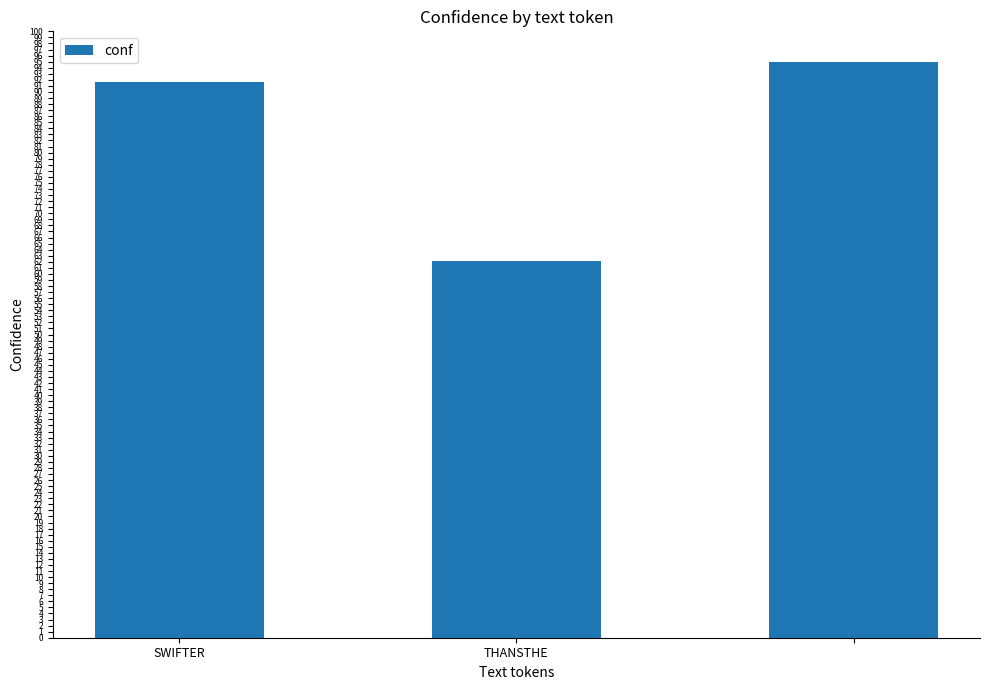

What is the sum of all values?

248.7